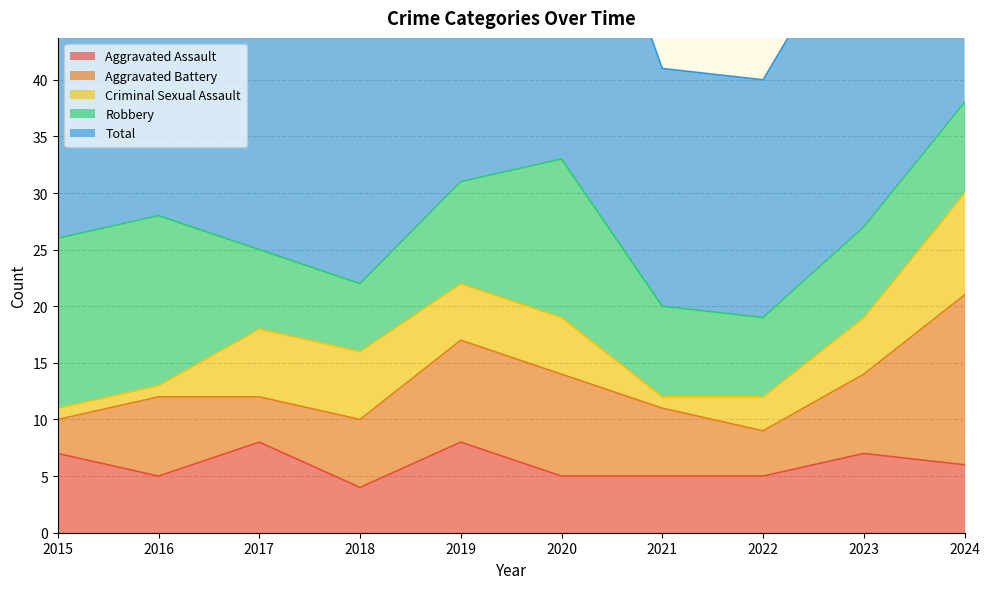

What value does the Robbery series have at 2017?

7